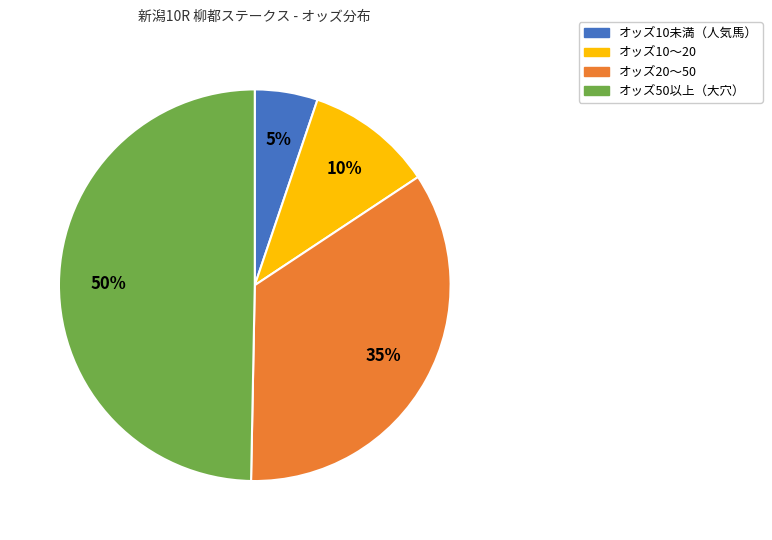

To the nearest percent, what is the average slice percentage?

25%